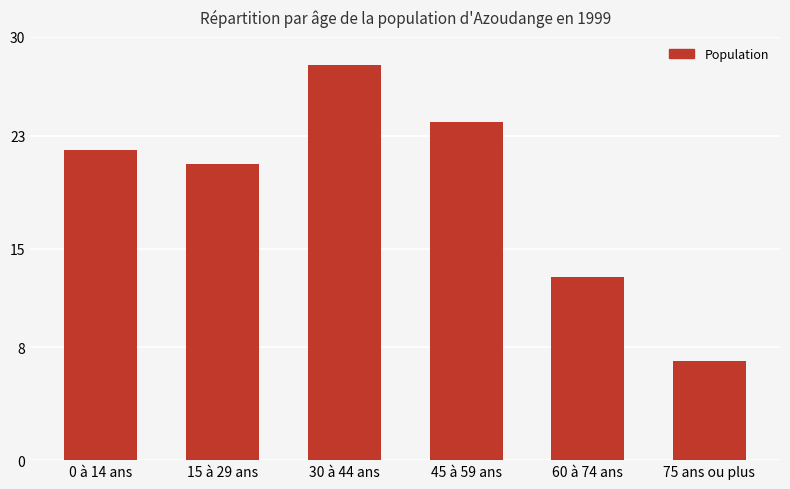

List the labels in order of value, smallest first.

75 ans ou plus, 60 à 74 ans, 15 à 29 ans, 0 à 14 ans, 45 à 59 ans, 30 à 44 ans